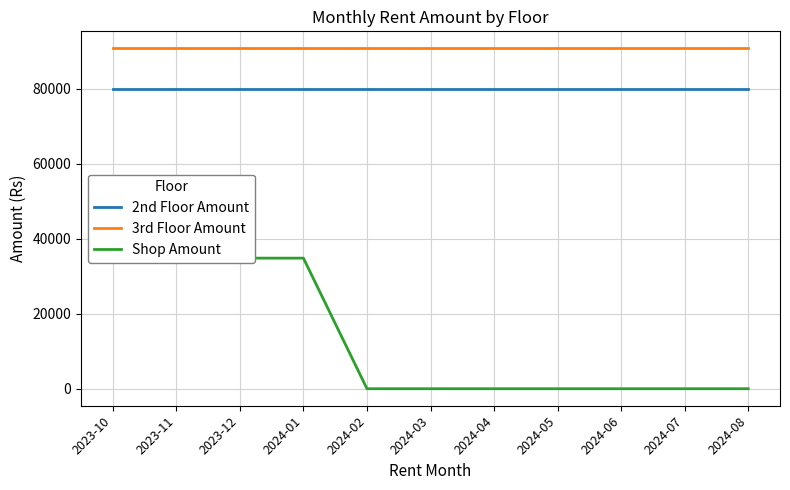

Reading left to right, transcribe all the data shown in this chart.

2nd Floor Amount: 80000	80000	80000	80000	80000	80000	80000	80000	80000	80000	80000
3rd Floor Amount: 90838	90838	90838	90838	90838	90838	90838	90838	90838	90838	90838
Shop Amount: 34850	34850	34850	34850	0	0	0	0	0	0	0